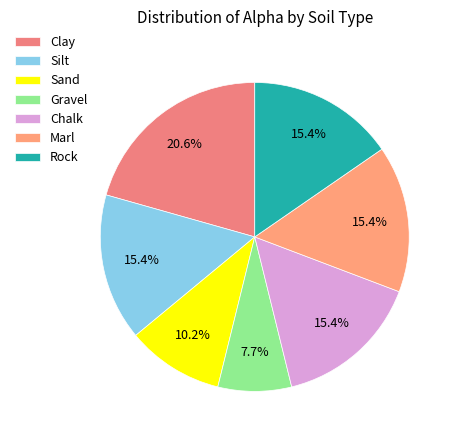

What percentage is the Chalk slice, to the nearest percent?

15%